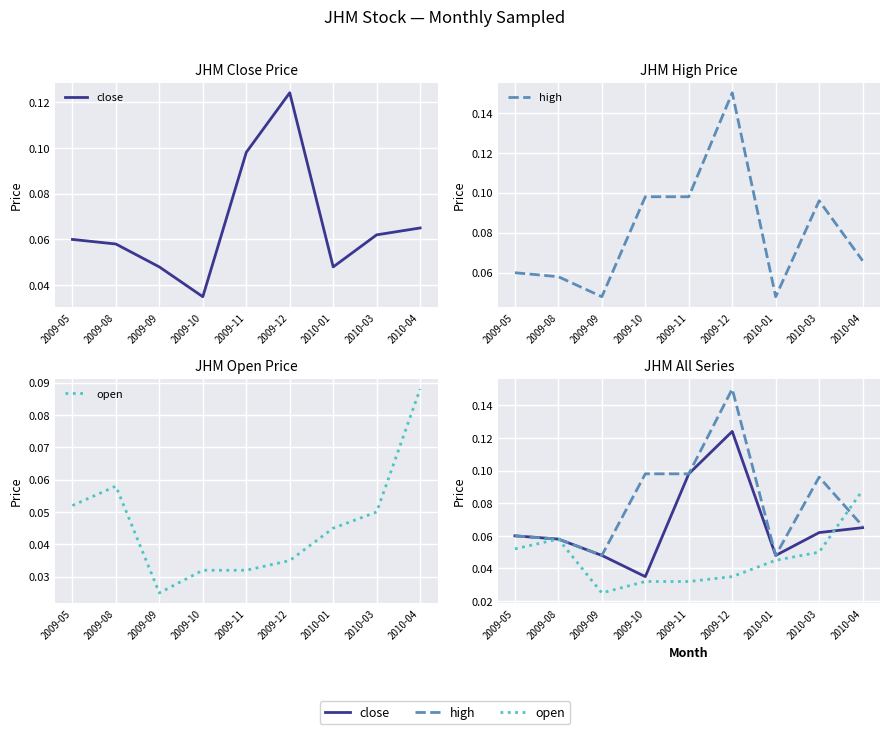

Is it true that open equals 0.0 at 2010-03?

False